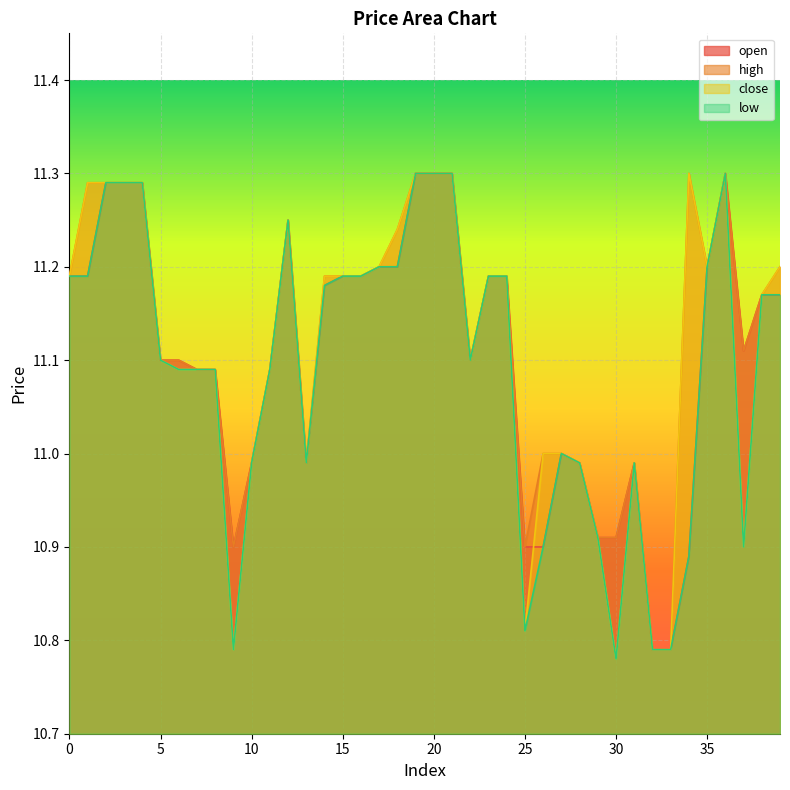

Which series has the widest spread of values?

close